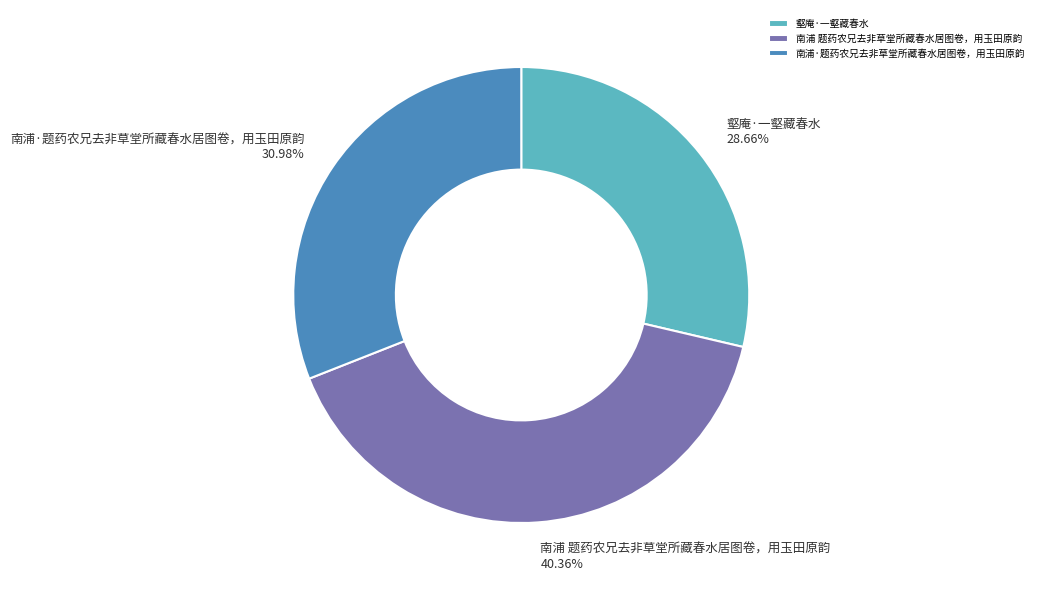

Is it true that 南浦·题药农兄去非草堂所藏春水居图卷，用玉田原韵 is 31% of the pie?

True